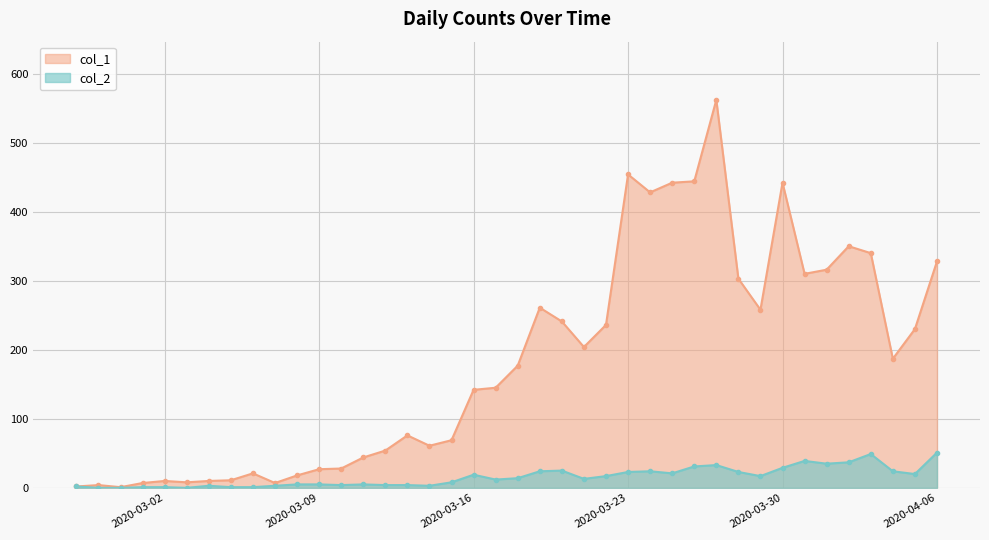

At which label is col_1 closest to 281?

2020-03-19